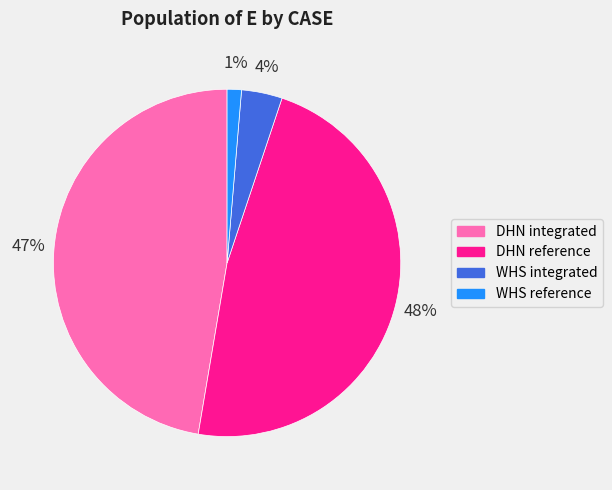

To the nearest percent, what percentage of the pie is DHN integrated?

47%